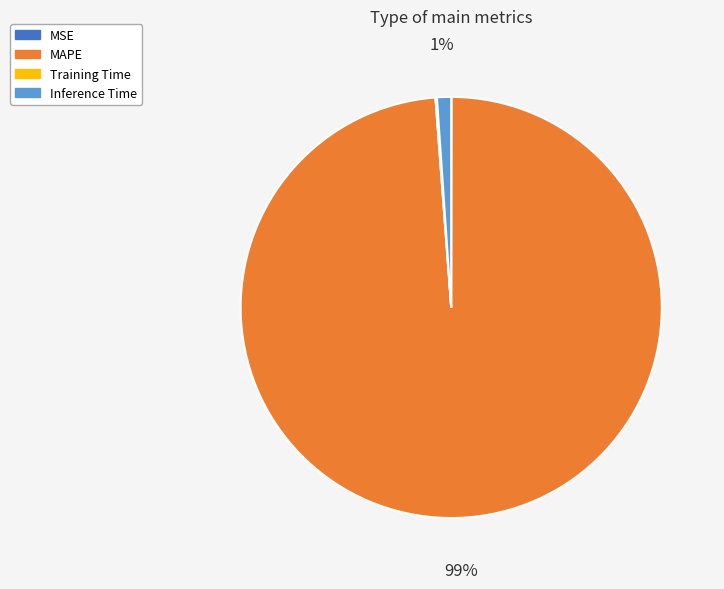

The MAPE slice represents 99% of the pie. True or false?

True